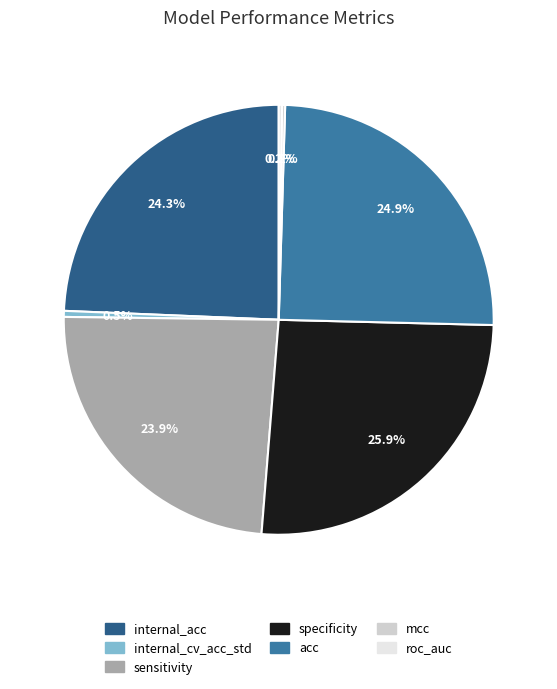

How much of the chart is everything except specificity?

74.1%